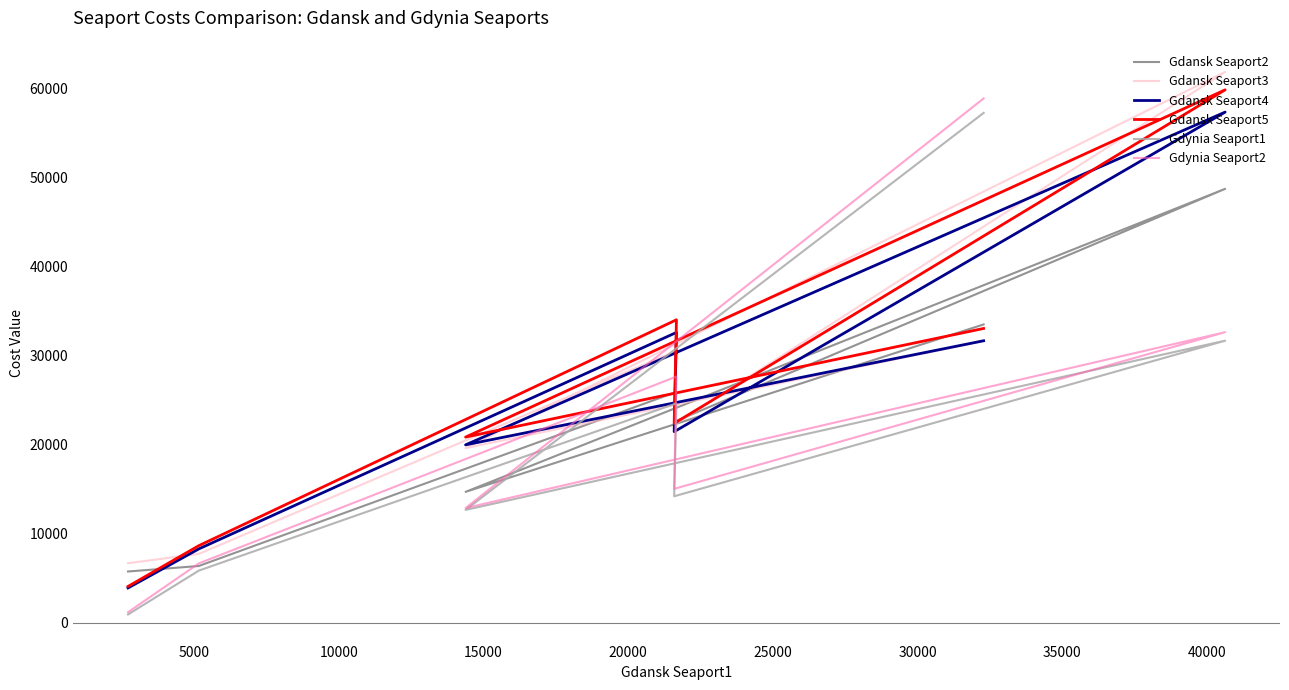

At how many categories does at least one series exceed 39871?

2